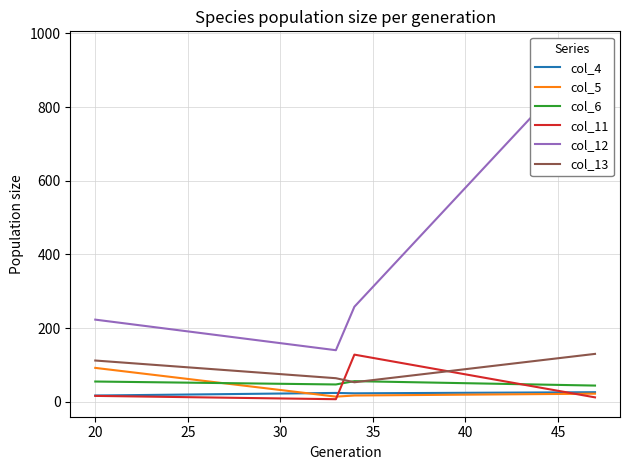

Does the chart have visible grid lines?

Yes